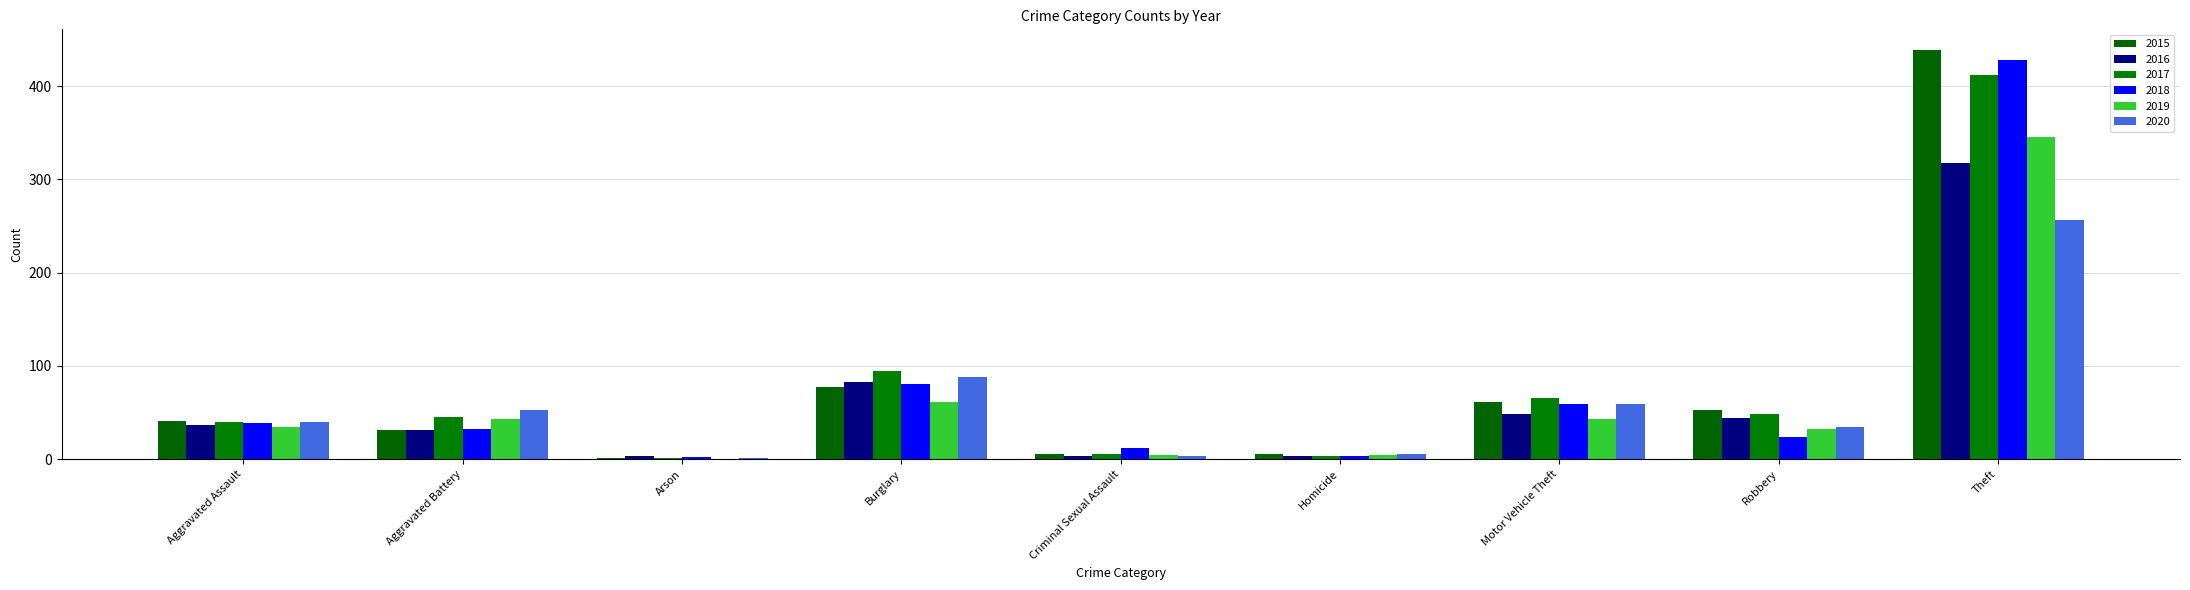

What is the sum of all 2015 values?

716